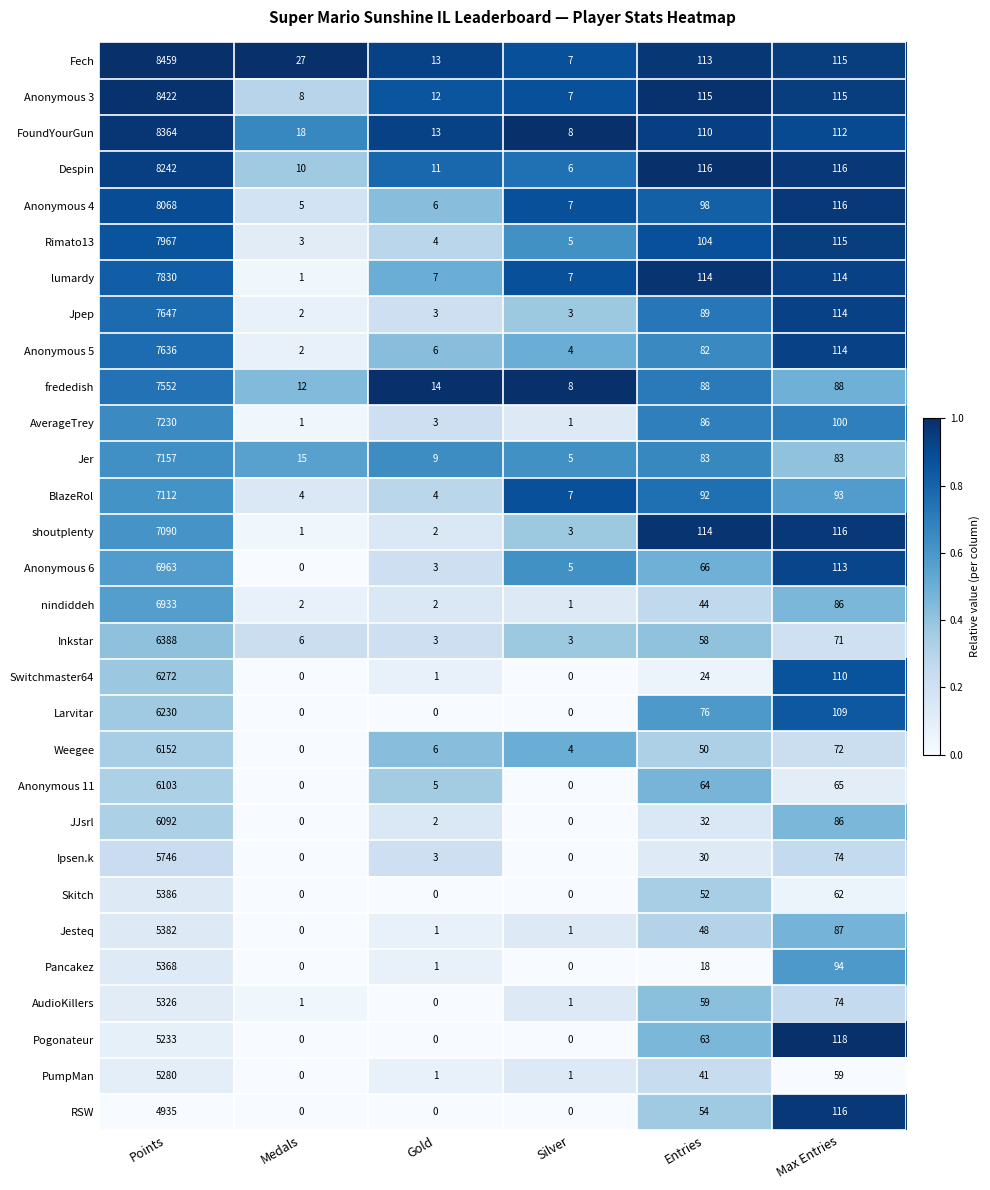

The Anonymous 3 series shows 3 at Medals. True or false?

False